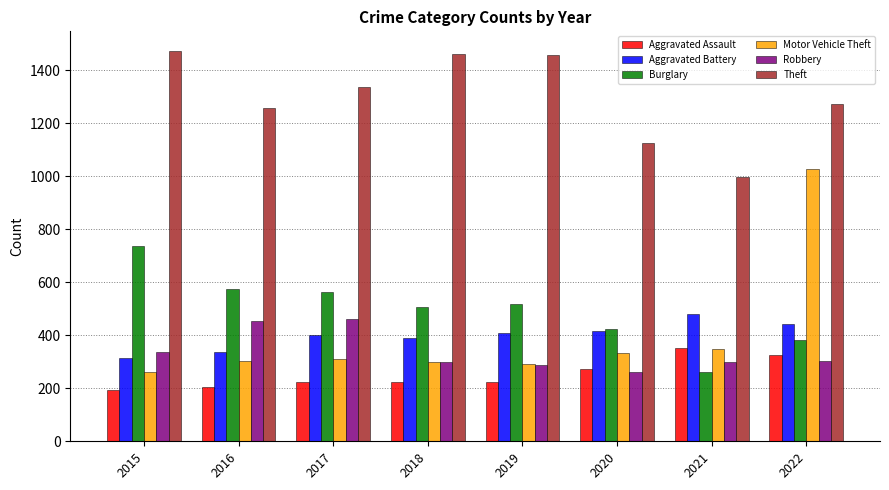

What is the minimum value shown in the chart?

194